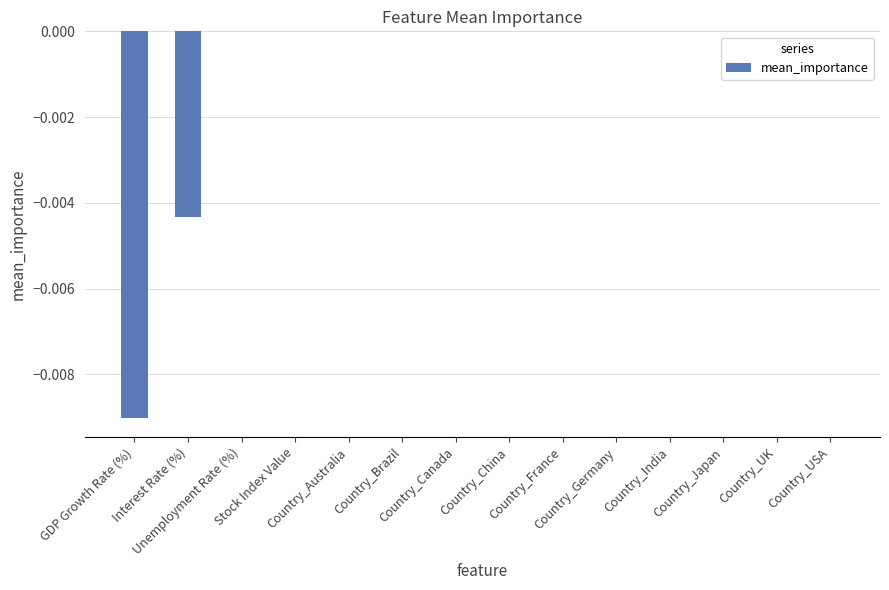

How many categories are shown in the chart?

14